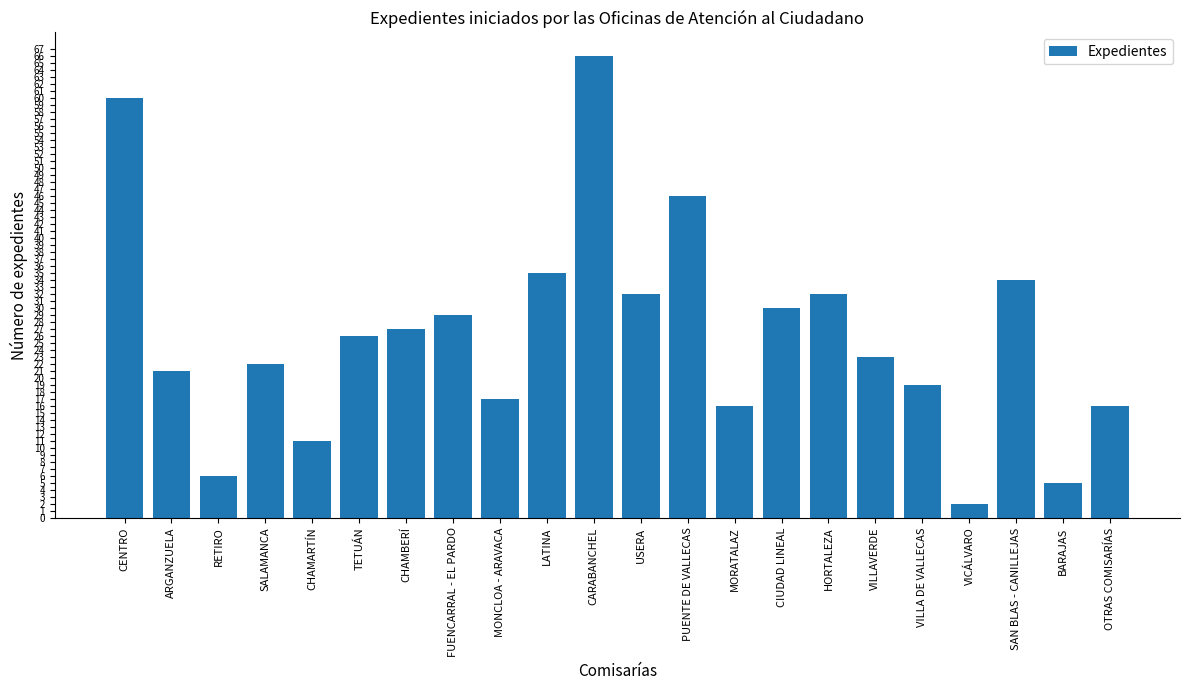

Reading left to right, transcribe all the data shown in this chart.

CENTRO=60	ARGANZUELA=21	RETIRO=6	SALAMANCA=22	CHAMARTÍN=11	TETUÁN=26	CHAMBERÍ=27	FUENCARRAL - EL PARDO=29	MONCLOA - ARAVACA=17	LATINA=35	CARABANCHEL=66	USERA=32	PUENTE DE VALLECAS=46	MORATALAZ=16	CIUDAD LINEAL=30	HORTALEZA=32	VILLAVERDE=23	VILLA DE VALLECAS=19	VICÁLVARO=2	SAN BLAS - CANILLEJAS=34	BARAJAS=5	OTRAS COMISARÍAS=16